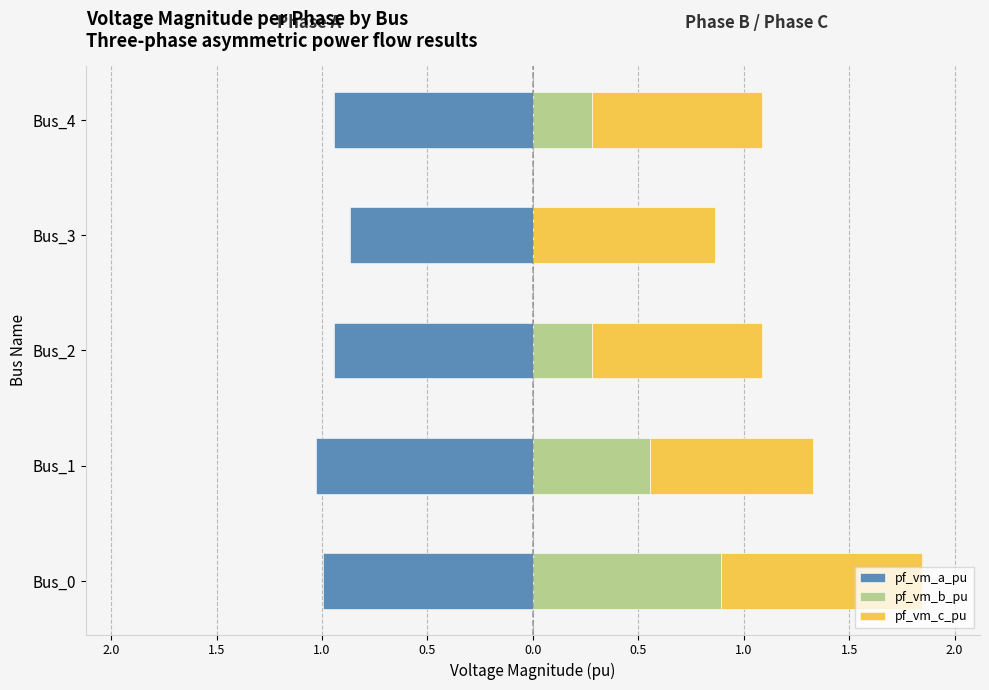

Between Bus_2 and Bus_1, which is larger?

Bus_2